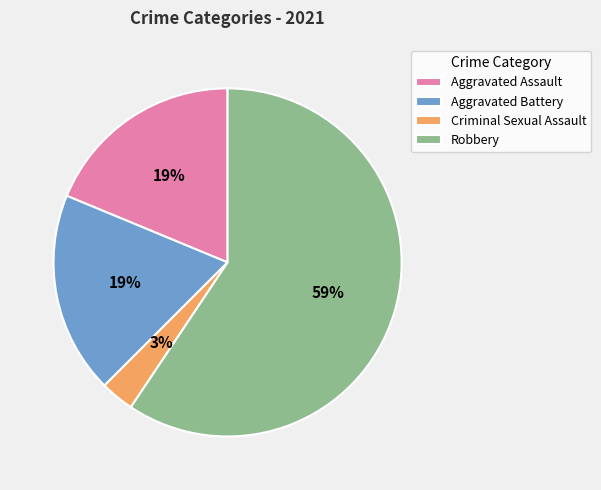

Which category has the biggest portion of the pie?

Robbery